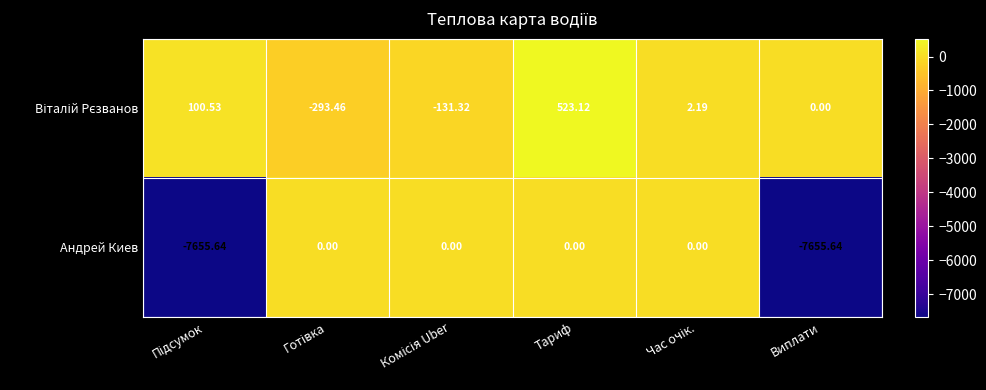

At which category is the sum across all series the highest?

Тариф